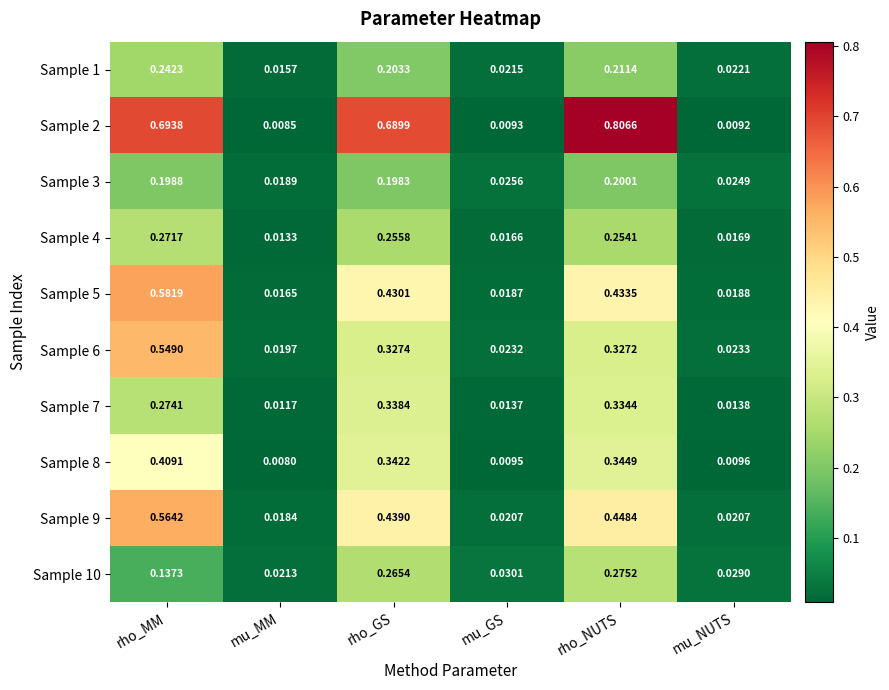

Which label corresponds to the smallest value in the chart?

mu_MM